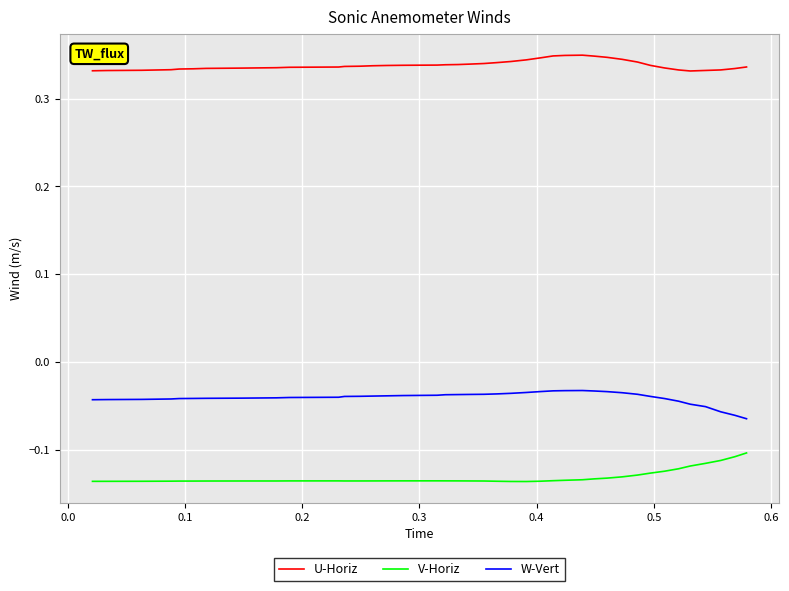

True or false: W-Vert and V-Horiz intersect in this chart.

False